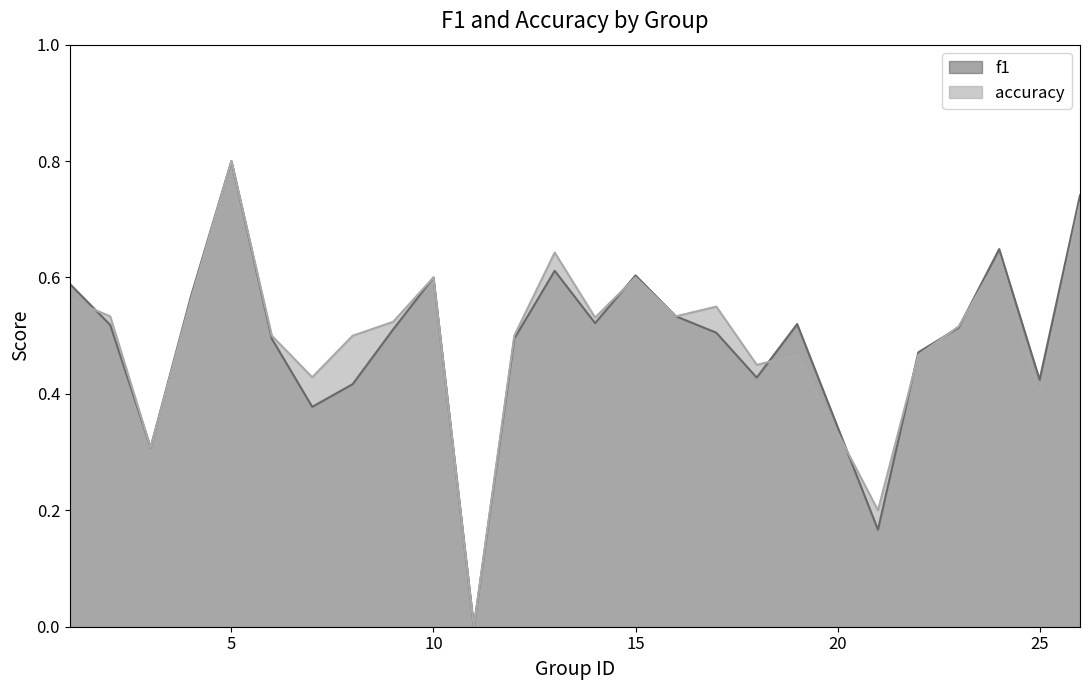

How many intersections are there between accuracy and f1?

7